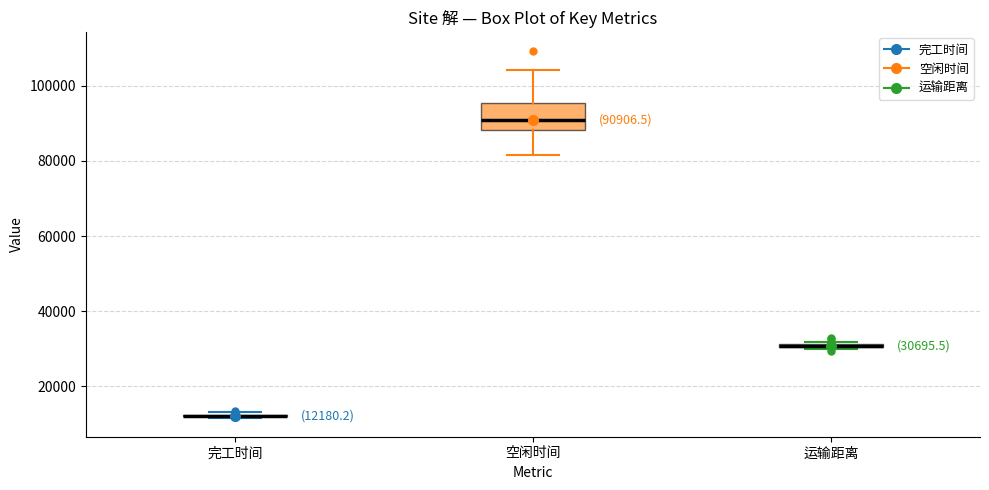

Comparing the boxes themselves (not the whiskers), which one is the tallest?

空闲时间